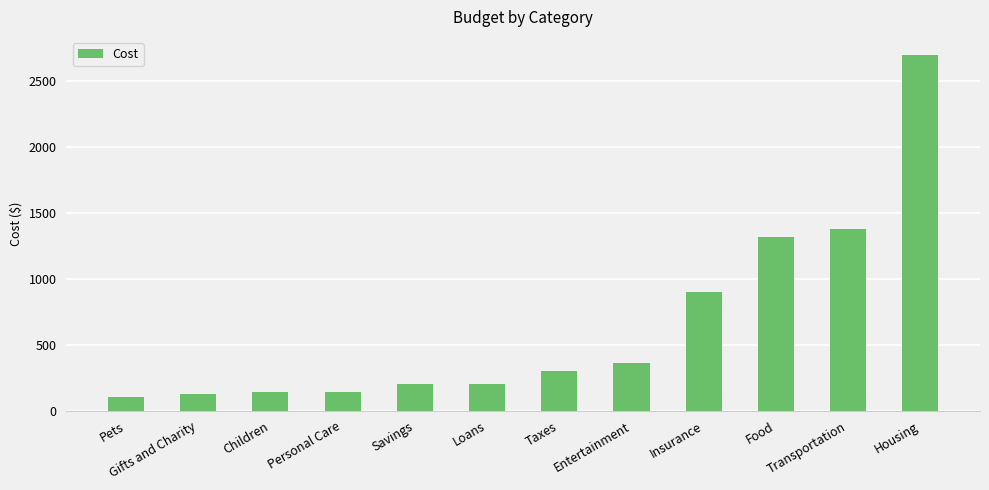

The chart shows a value of 900 at Insurance. True or false?

True